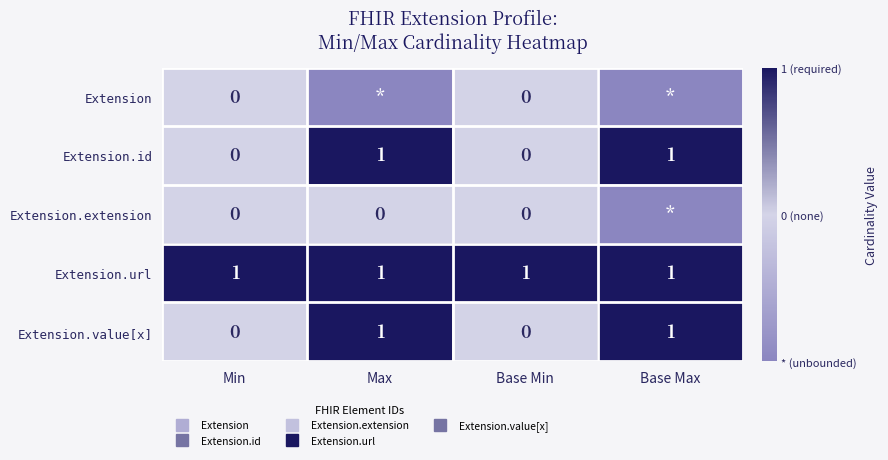

At which category is the sum across all series the highest?

Max